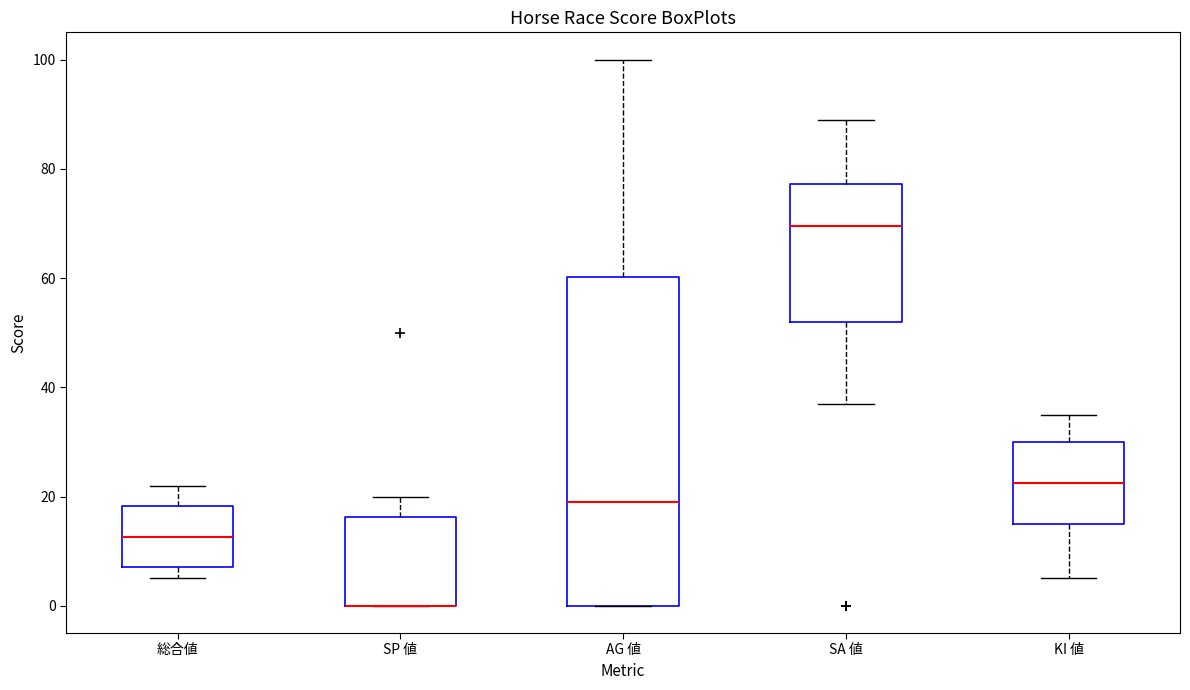

Reading left to right, read every box against the y-axis: the position of its median line, the range the box covers, and the ends of its whiskers. The values are not printed on the chart, so give them approximately, as read against the axis.

総合値: median 12, box 8 to 18, whiskers 6 to 22
SP 値: median 0 (drawn on the box's lower edge), box 0 to 16, whiskers 0 to 20
AG 値: median 20, box 0 to 60, whiskers 0 to 100
SA 値: median 70, box 52 to 78, whiskers 38 to 90
KI 値: median 22, box 16 to 30, whiskers 6 to 36